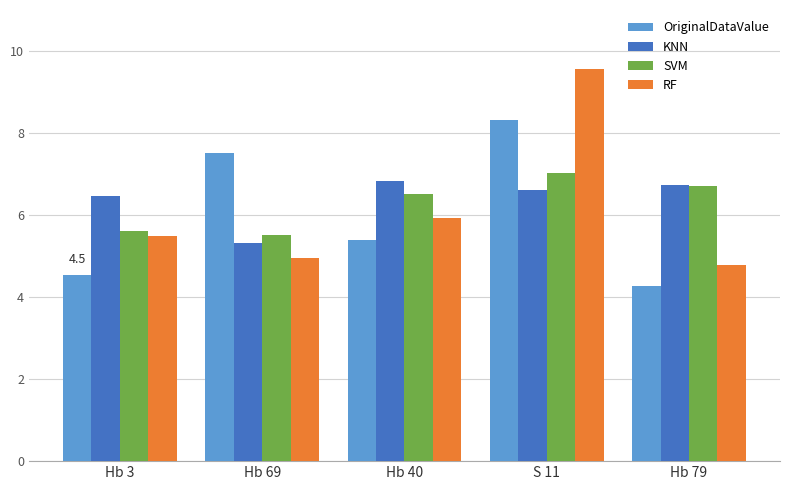

Which series has the widest spread of values?

RF